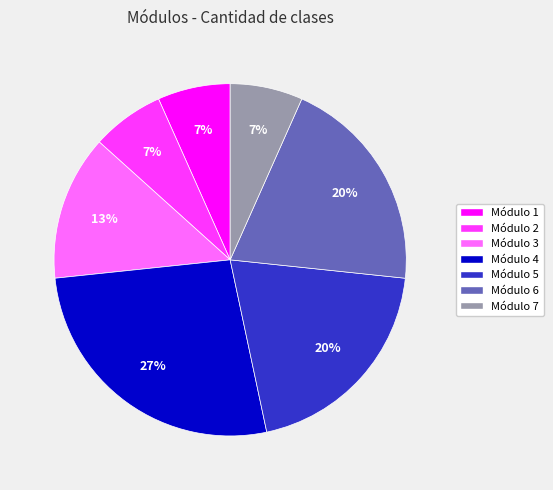

Count the number of slices in the pie.

7